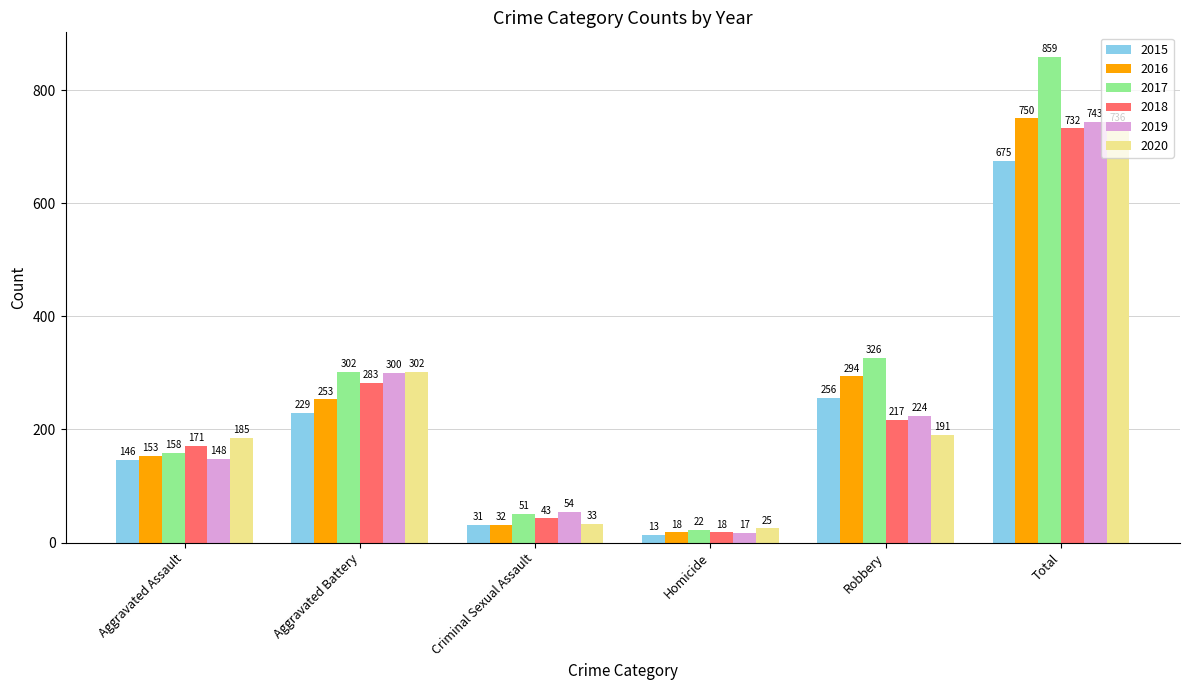

At which label is 2017 closest to 440?

Robbery